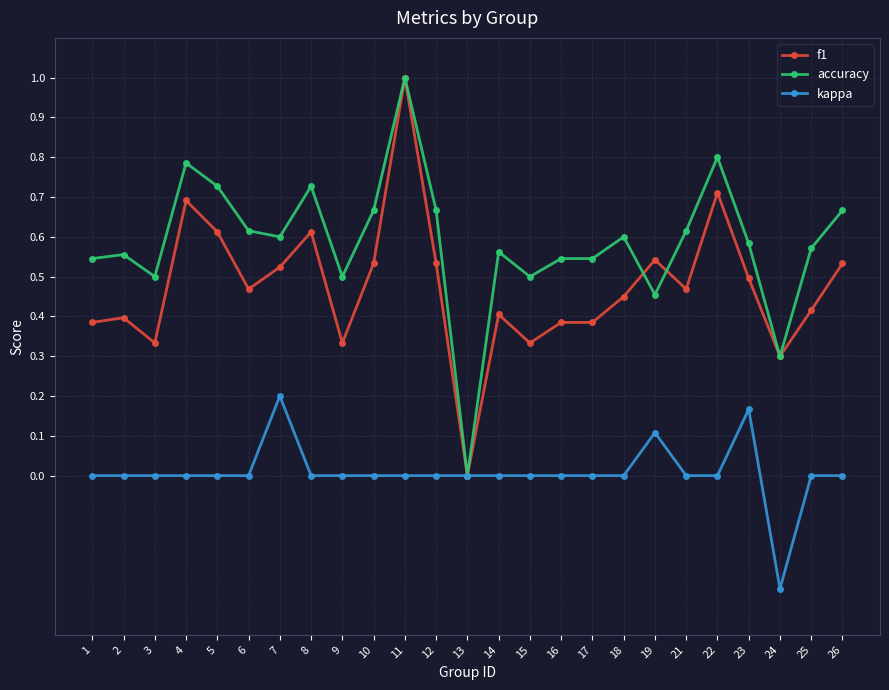

List the series in order of their overall mean, lowest first.

kappa, f1, accuracy